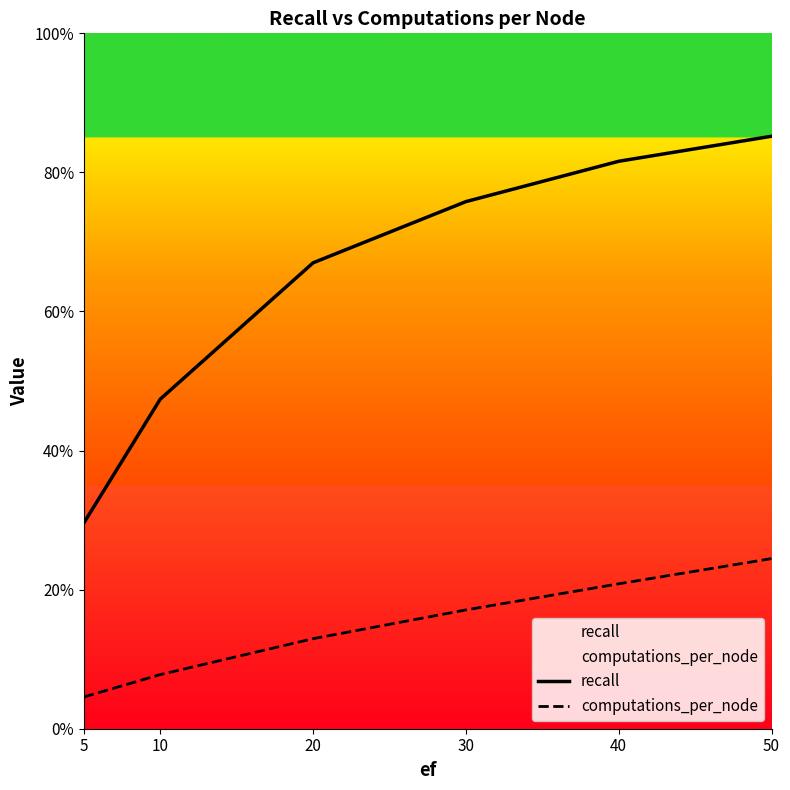

Count the number of data series in this chart.

2